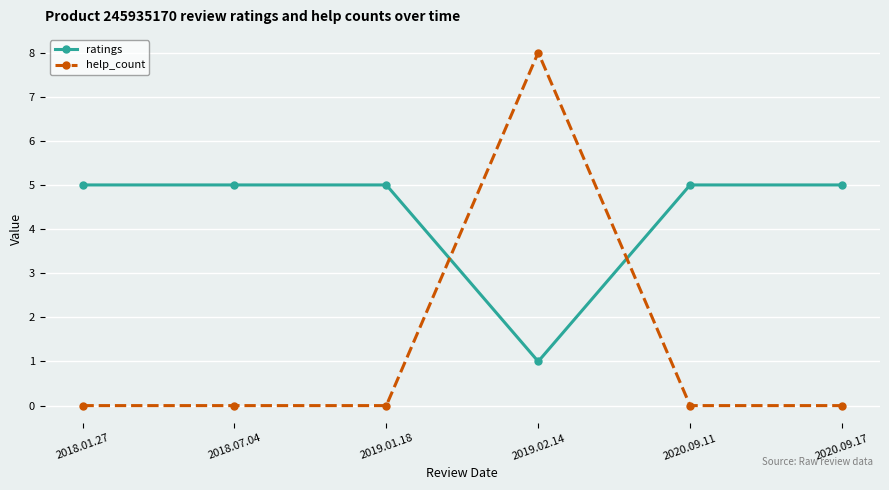

True or false: help_count has more than 2 interior local peaks.

False